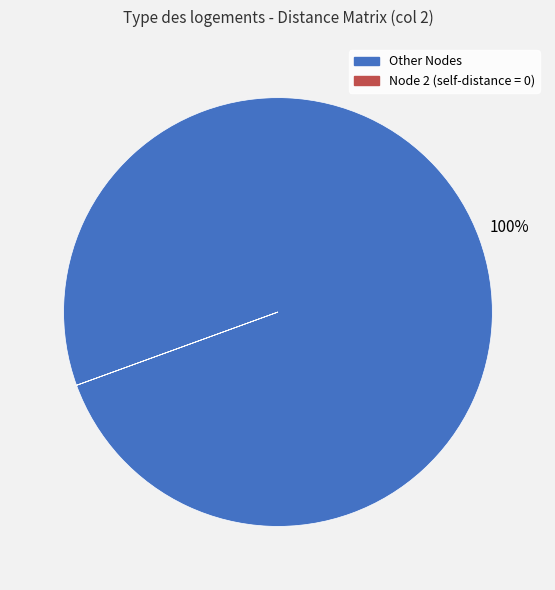

To the nearest percent, what is the average slice percentage?

50%